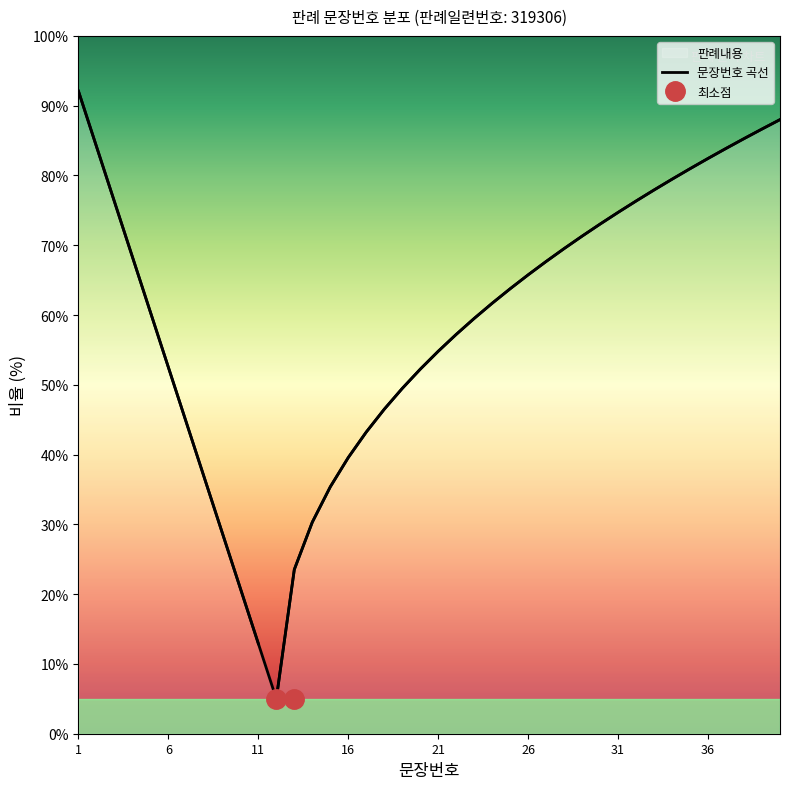

Reading left to right, what are all the values shown in this chart?

92.1	84.2	76.2	68.3	60.4	52.5	44.6	36.7	28.8	20.8	12.9	5.0	23.5	30.3	35.4	39.6	43.2	46.5	49.5	52.2	54.8	57.2	59.5	61.7	63.8	65.8	67.7	69.5	71.3	73.0	74.7	76.3	77.9	79.5	81.0	82.4	83.9	85.3	86.7	88.0